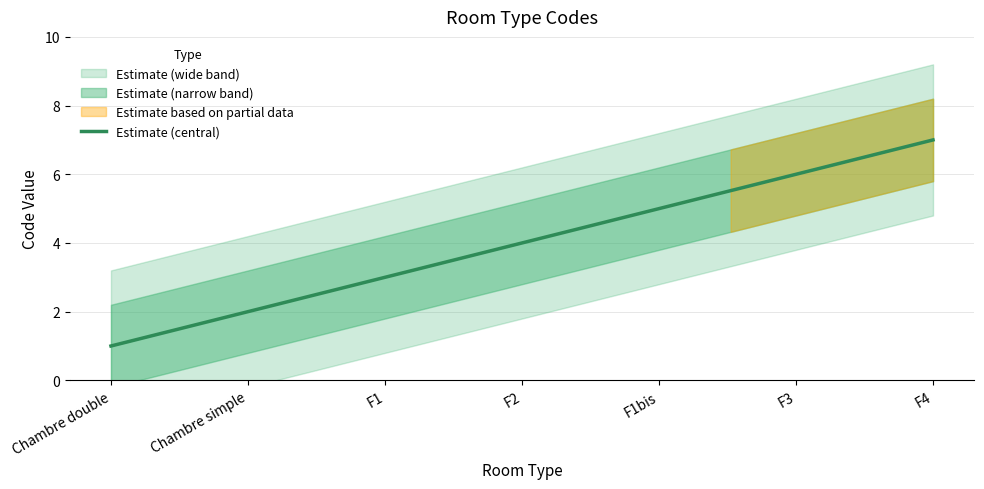

Count the number of categories in the chart.

7